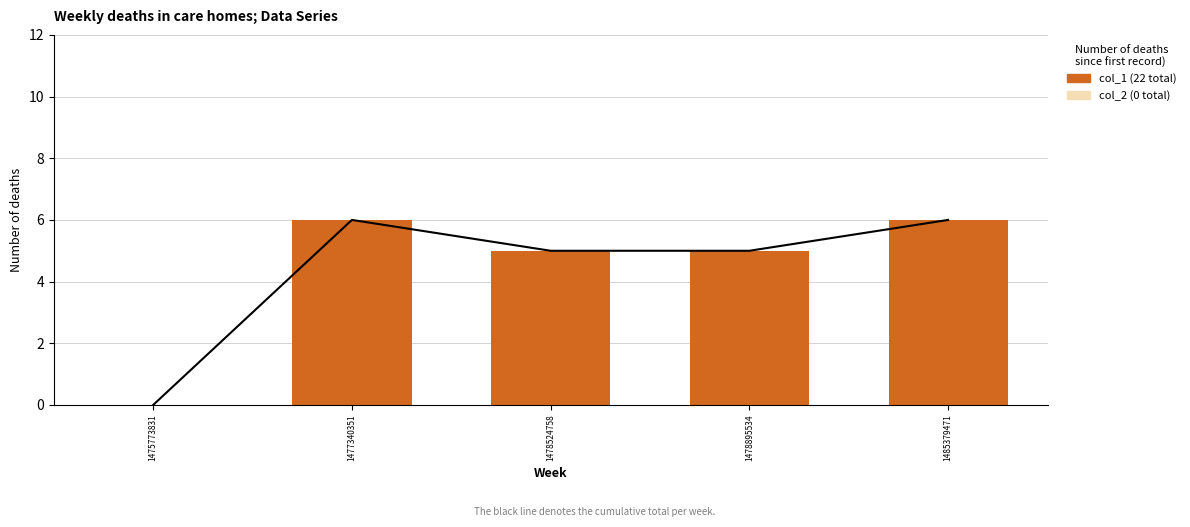

Which label corresponds to the smallest value in the chart?

1475773831